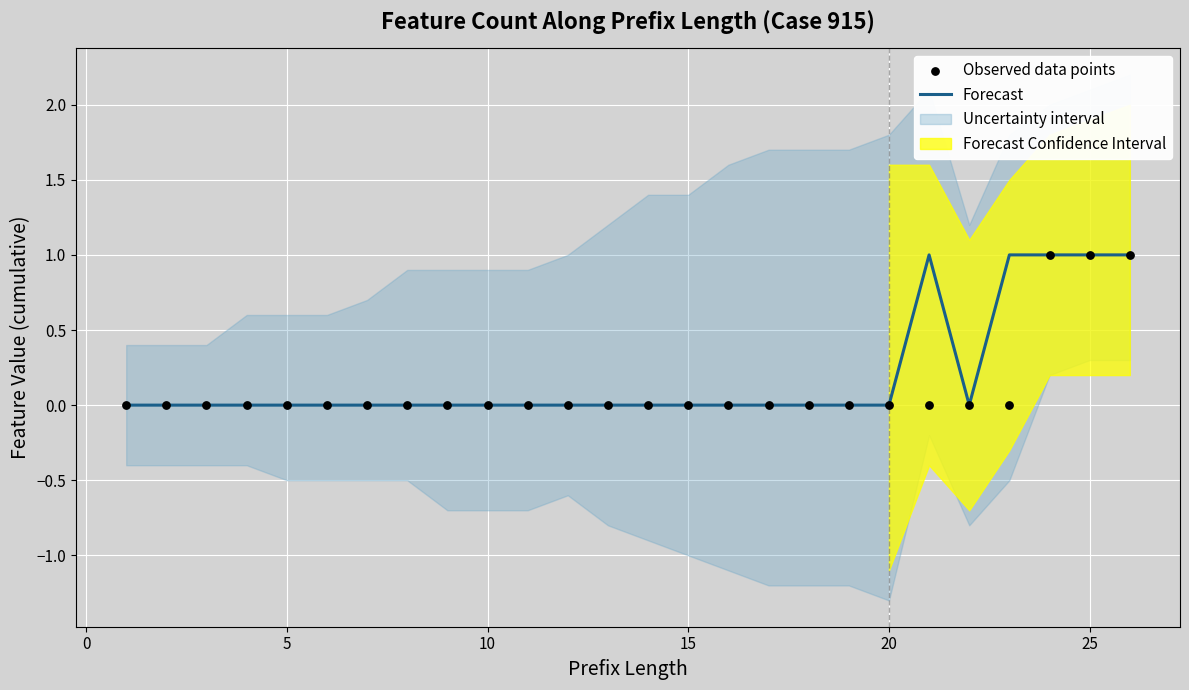

True or false: Forecast has a value of 1 at 10.

False